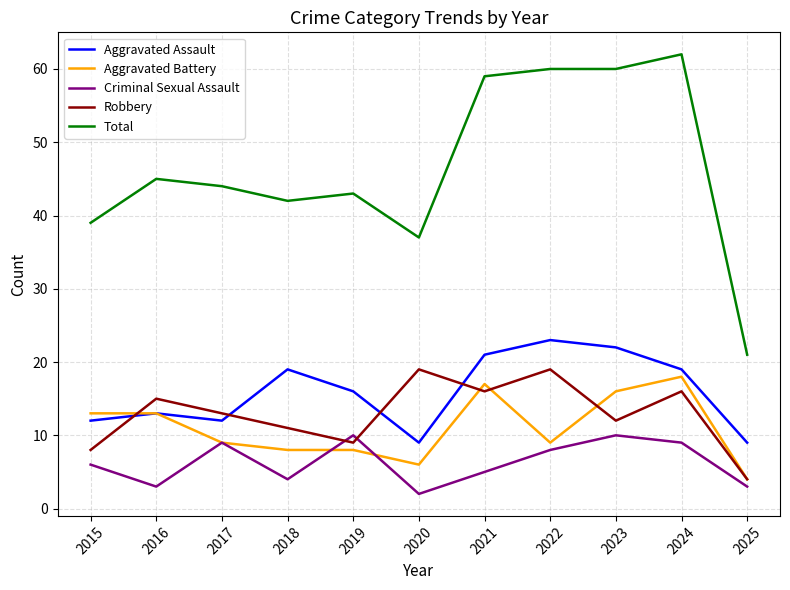

Which label corresponds to the largest value in the chart?

2024